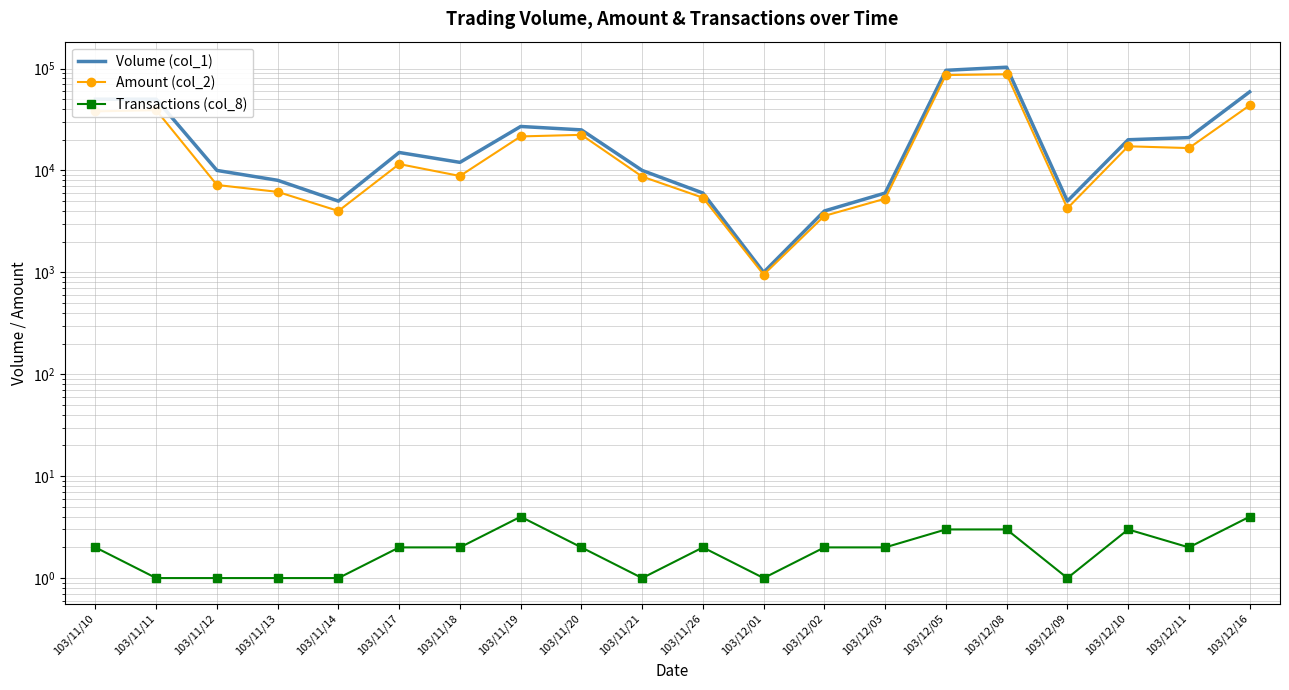

Reading left to right, list all the values displayed in this chart.

Volume (col_1): 103/11/10=50000	103/11/11=50000	103/11/12=10000	103/11/13=8000	103/11/14=5000	103/11/17=15000	103/11/18=12000	103/11/19=27000	103/11/20=25000	103/11/21=10000	103/11/26=6000	103/12/01=1000	103/12/02=4000	103/12/03=6000	103/12/05=96000	103/12/08=103000	103/12/09=5000	103/12/10=20000	103/12/11=21000	103/12/16=59000
Amount (col_2): 103/11/10=38000	103/11/11=39000	103/11/12=7200	103/11/13=6160	103/11/14=4000	103/11/17=11550	103/11/18=8820	103/11/19=21560	103/11/20=22350	103/11/21=8700	103/11/26=5400	103/12/01=950	103/12/02=3580	103/12/03=5280	103/12/05=86250	103/12/08=87790	103/12/09=4250	103/12/10=17250	103/12/11=16570	103/12/16=43470
Transactions (col_8): 103/11/10=2	103/11/11=1	103/11/12=1	103/11/13=1	103/11/14=1	103/11/17=2	103/11/18=2	103/11/19=4	103/11/20=2	103/11/21=1	103/11/26=2	103/12/01=1	103/12/02=2	103/12/03=2	103/12/05=3	103/12/08=3	103/12/09=1	103/12/10=3	103/12/11=2	103/12/16=4